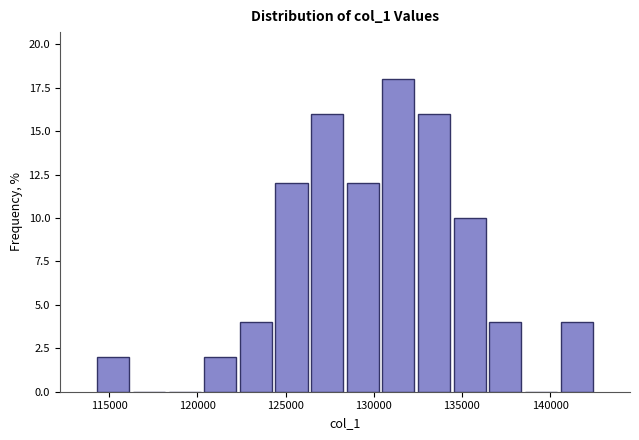

Over which range of the x-axis is the bar tallest?

130500 to 132500